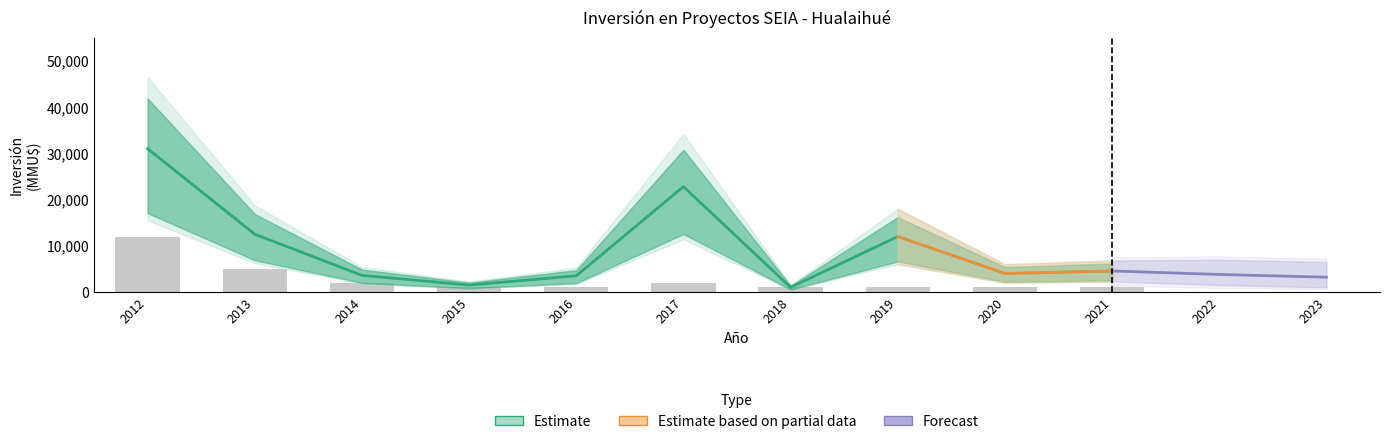

Where does the Inversión Upper series first go above 3750?

2021